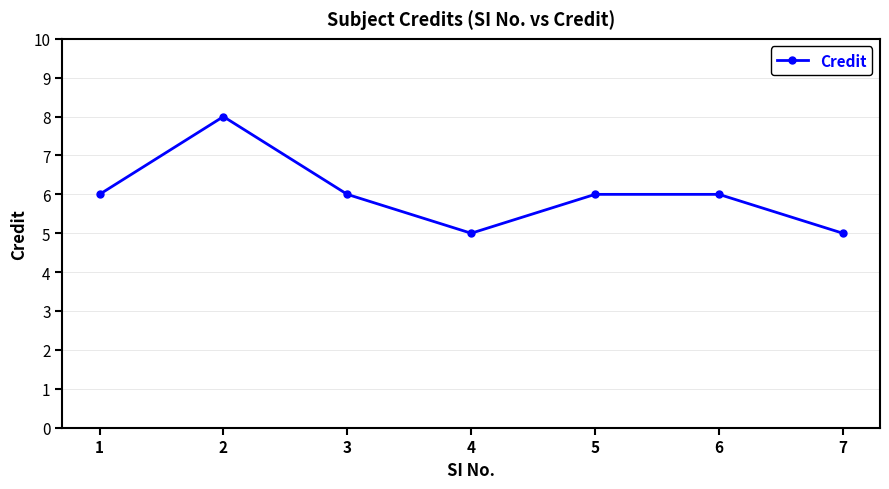

What is the maximum value shown in the chart?

8